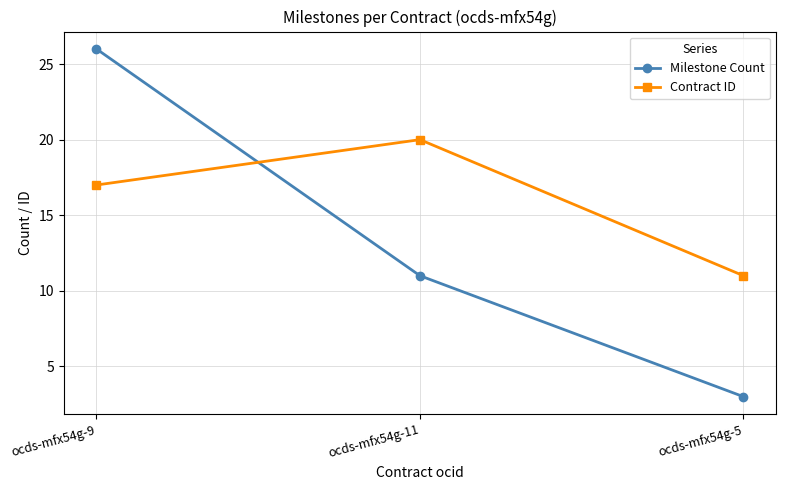

Between ocds-mfx54g-9 and ocds-mfx54g-5, which series saw the biggest shift?

Milestone Count